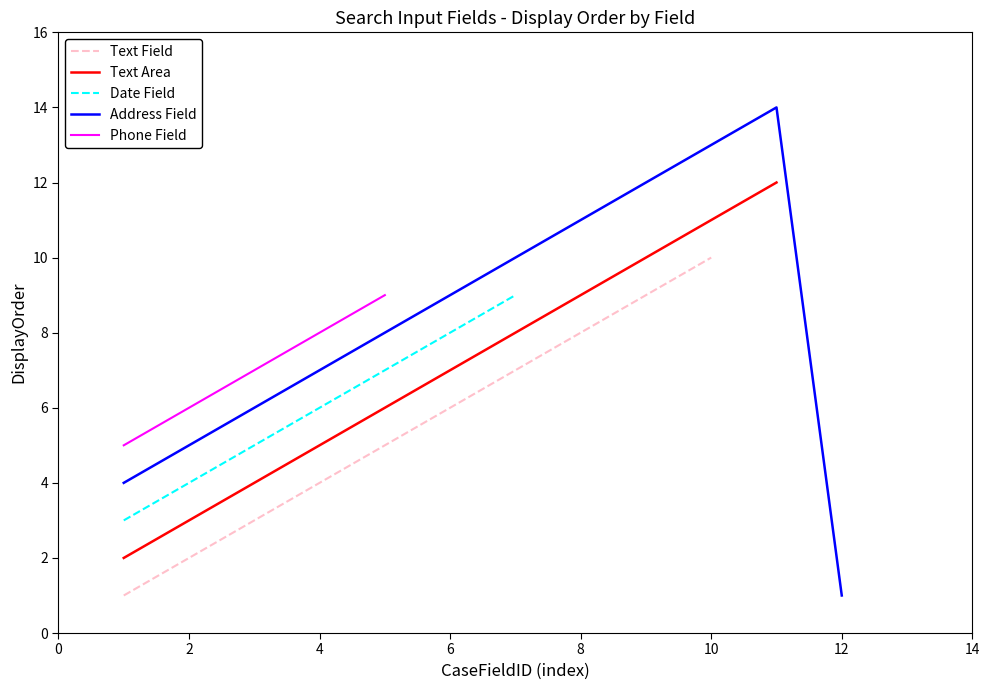

Is it true that Text Field equals 7 at 4?

False